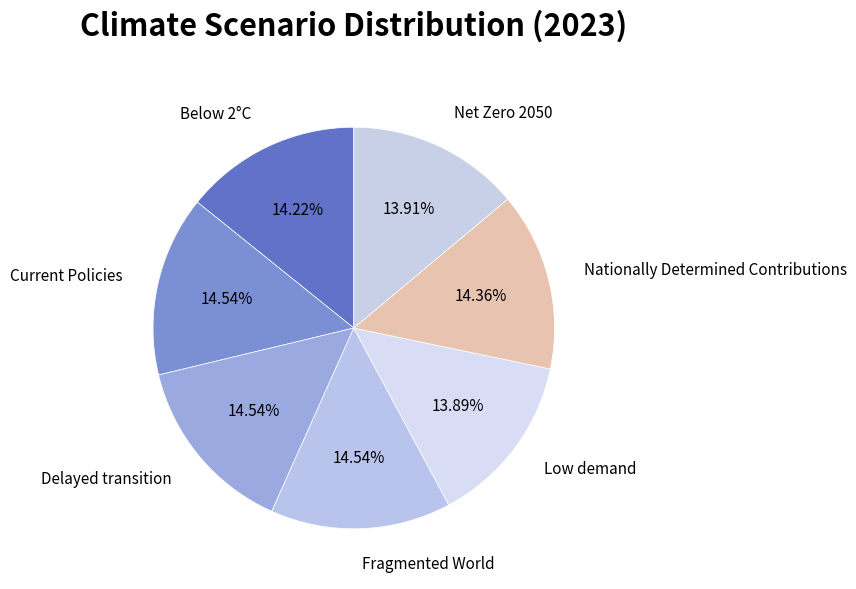

Combined, do Nationally Determined Contributions and Delayed transition account for over 50%?

No